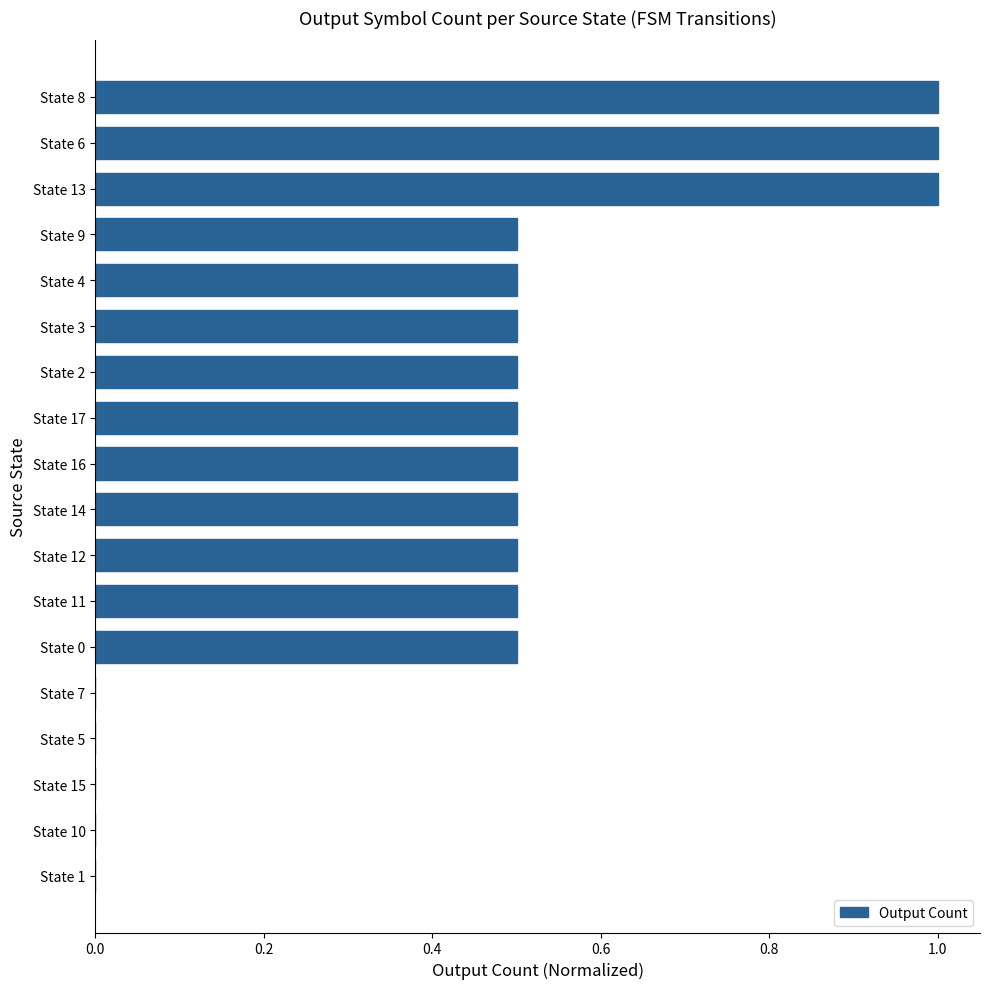

What is the sum of all values?

8.0